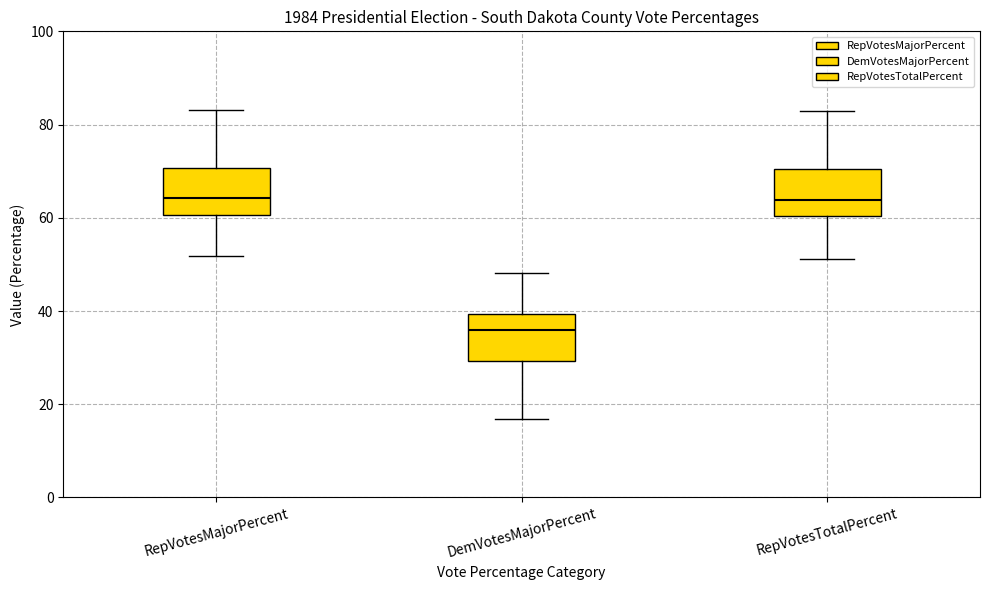

Which box has the lowest median line?

DemVotesMajorPercent